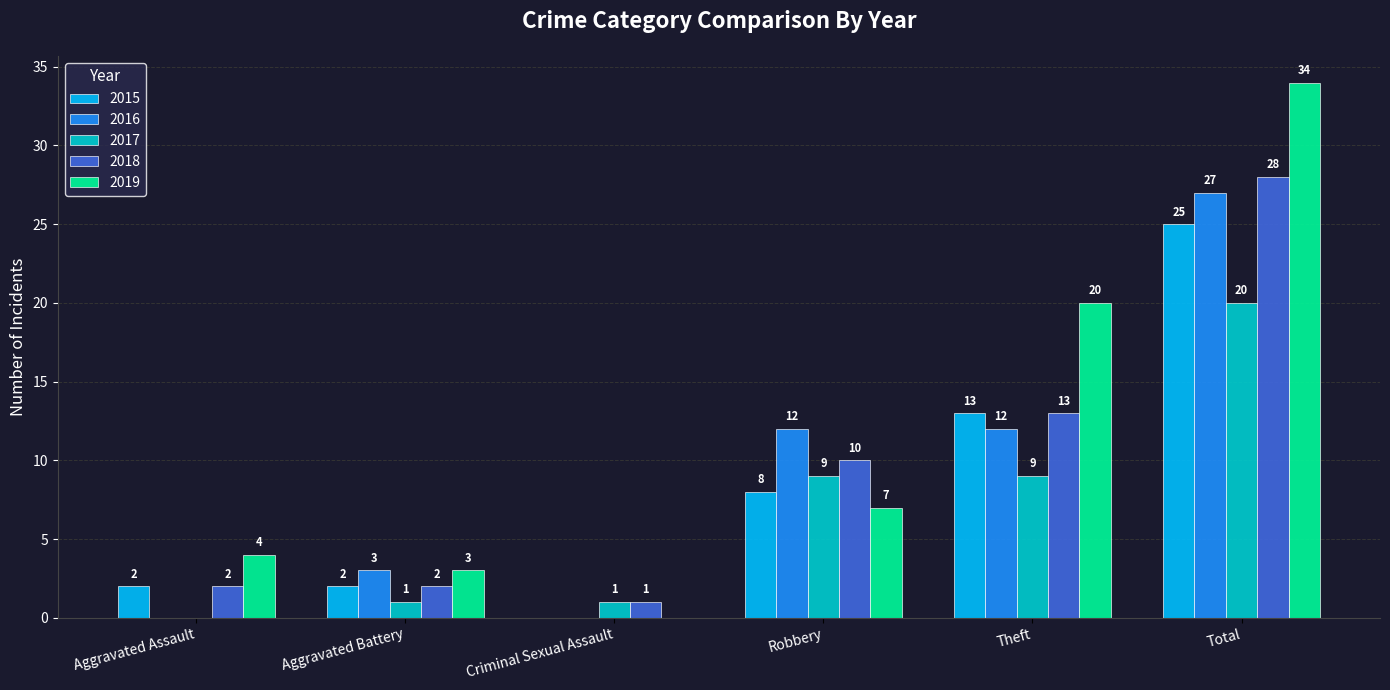

What is the total value across all series at Theft?

67